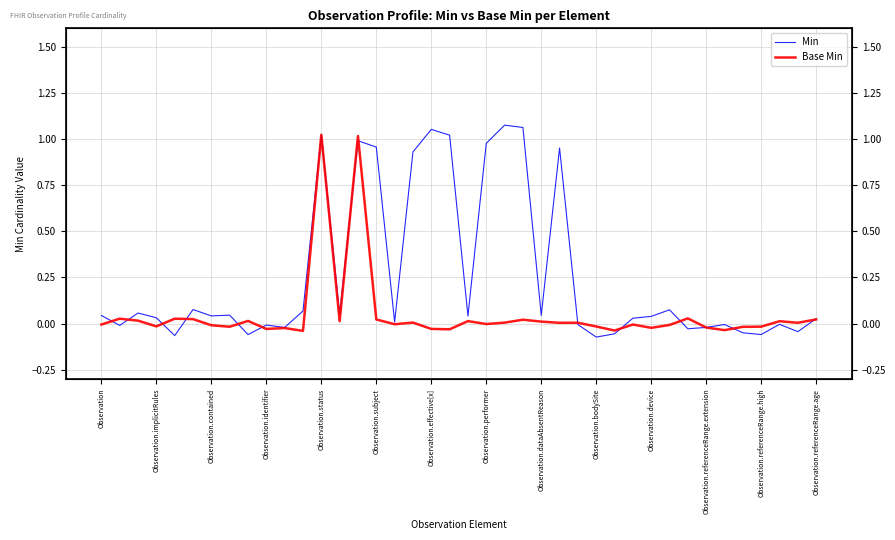

What is the label of the 40th point from the right?

Observation